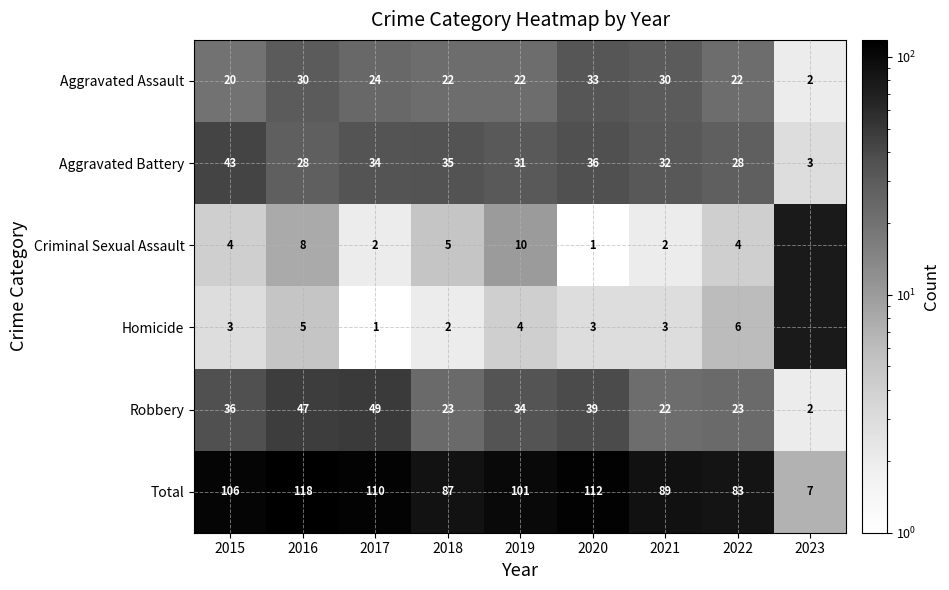

Between 2020 and 2022, which is larger?

2020